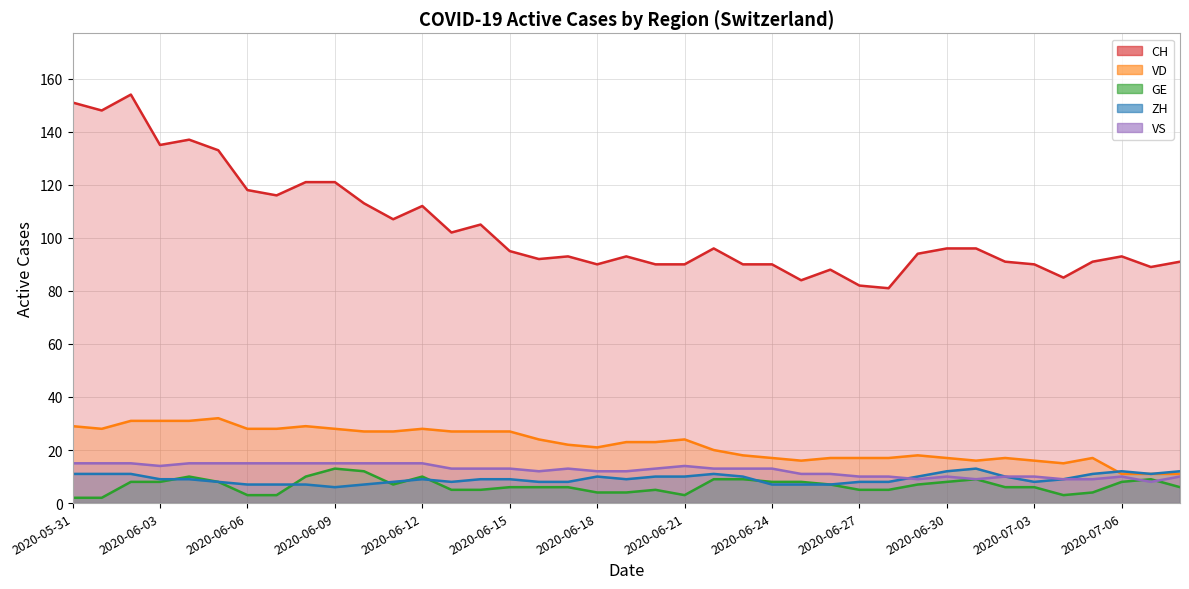

The value of VD at 2020-06-27 is 30. True or false?

False